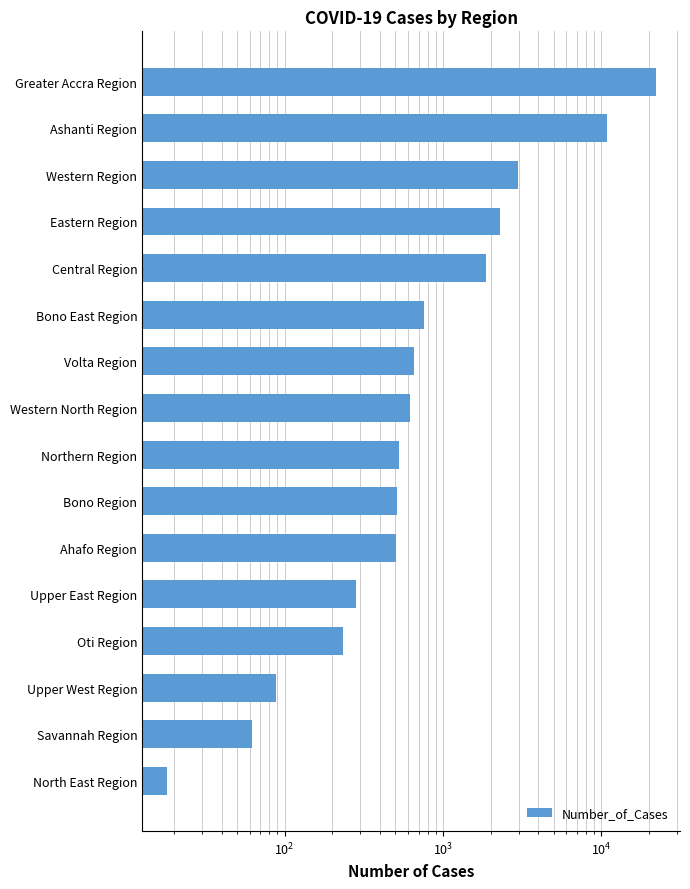

What is the sum of the values at Volta Region and Western North Region?

1270